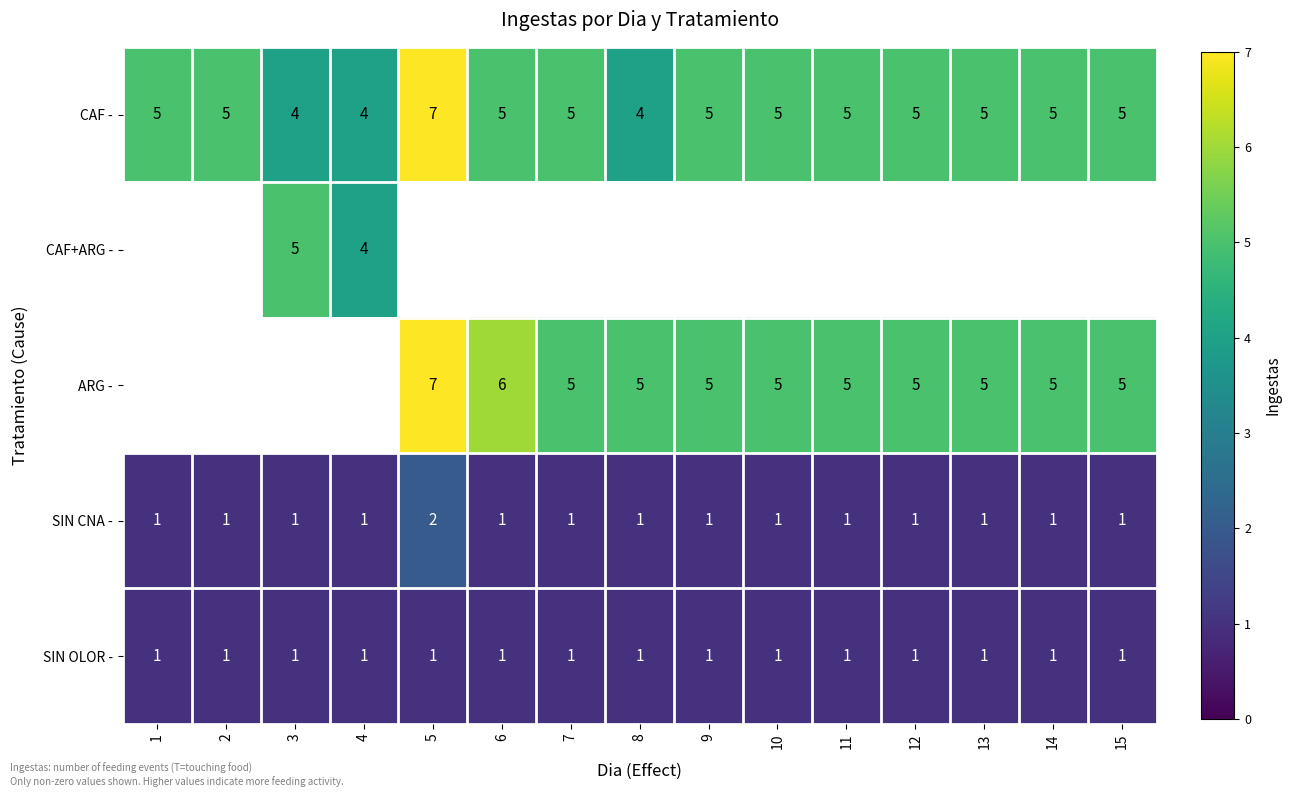

How many categories are shown in the chart?

15